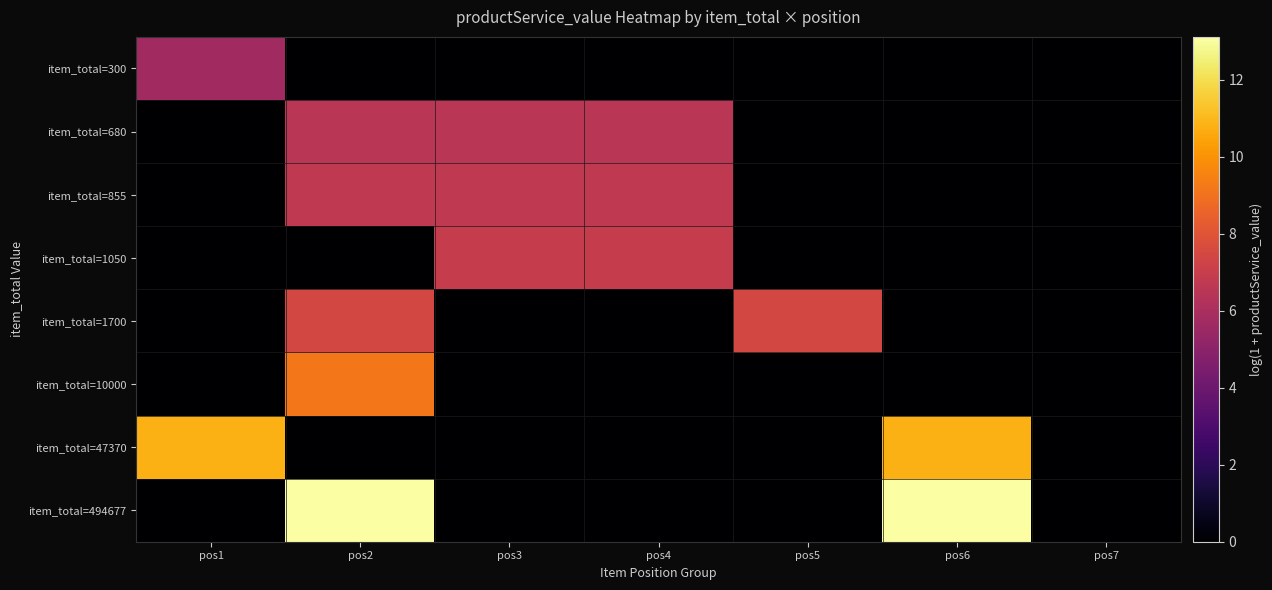

List the series in order of their peak value, highest first.

item_total=494677, item_total=47370, item_total=10000, item_total=1700, item_total=1050, item_total=855, item_total=680, item_total=300